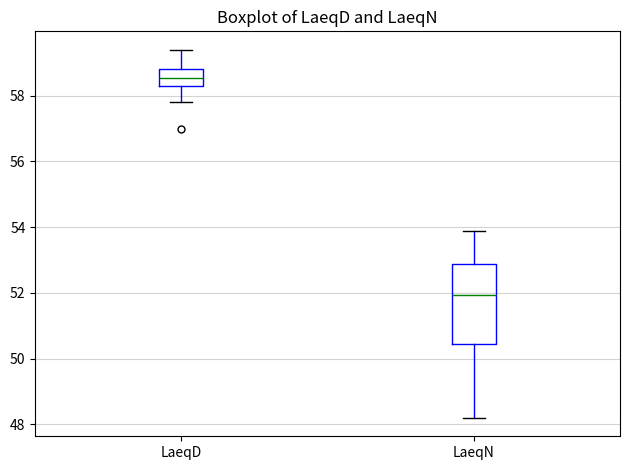

Where is the upper edge of the box for LaeqD on the y-axis? The values are not printed on the chart, so give them approximately, as read against the axis.

58.8